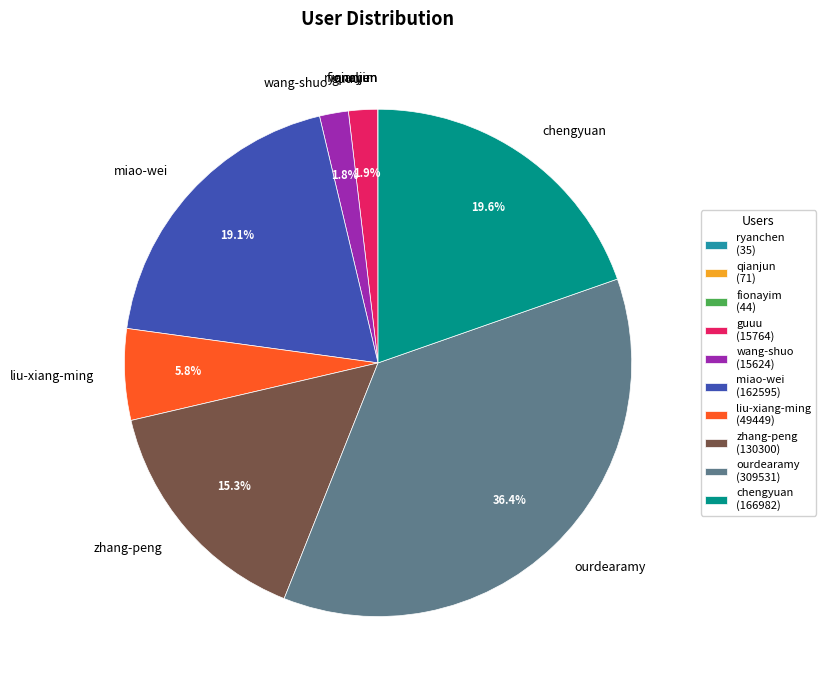

Is there a majority slice in this chart?

No